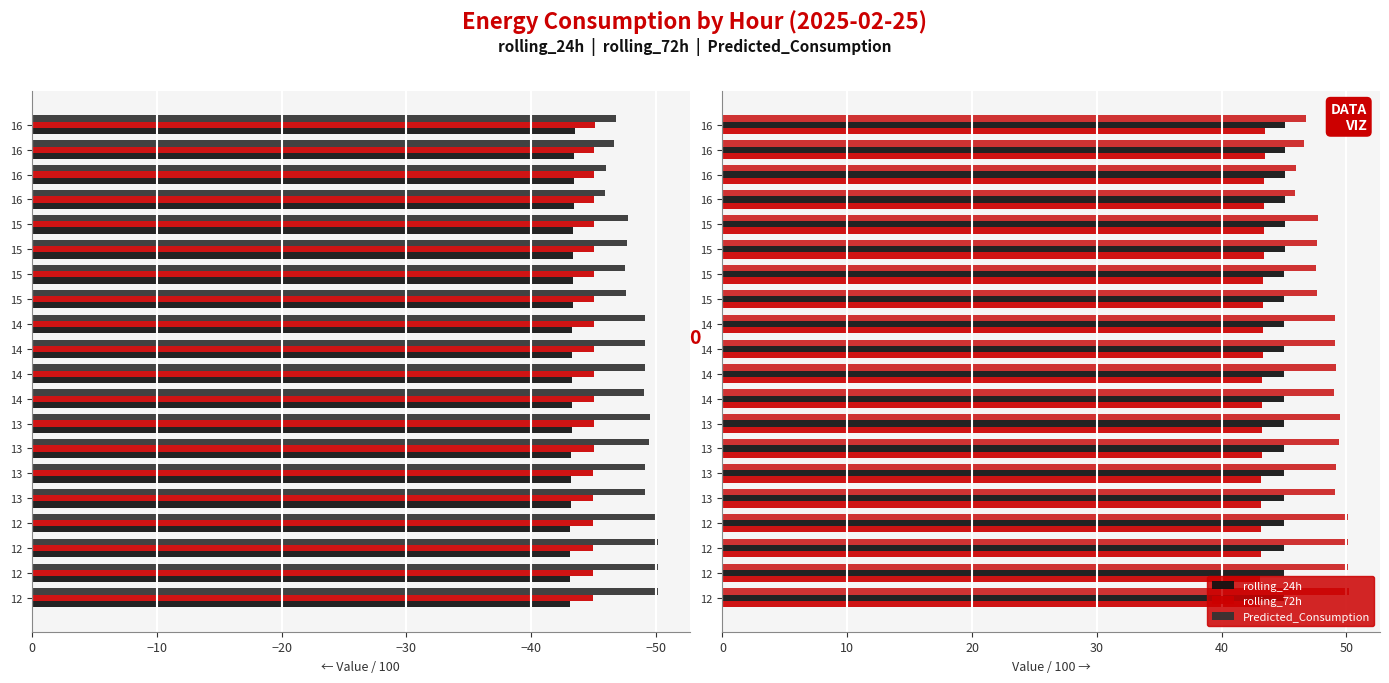

The value of rolling_72h at 15 is 27.9. True or false?

False